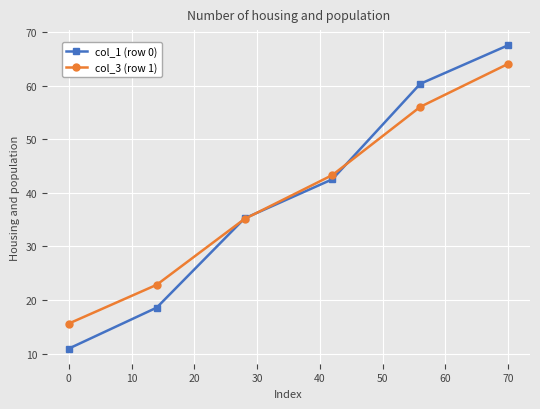

Which series has the largest range (max minus min)?

col_1 (row 0)